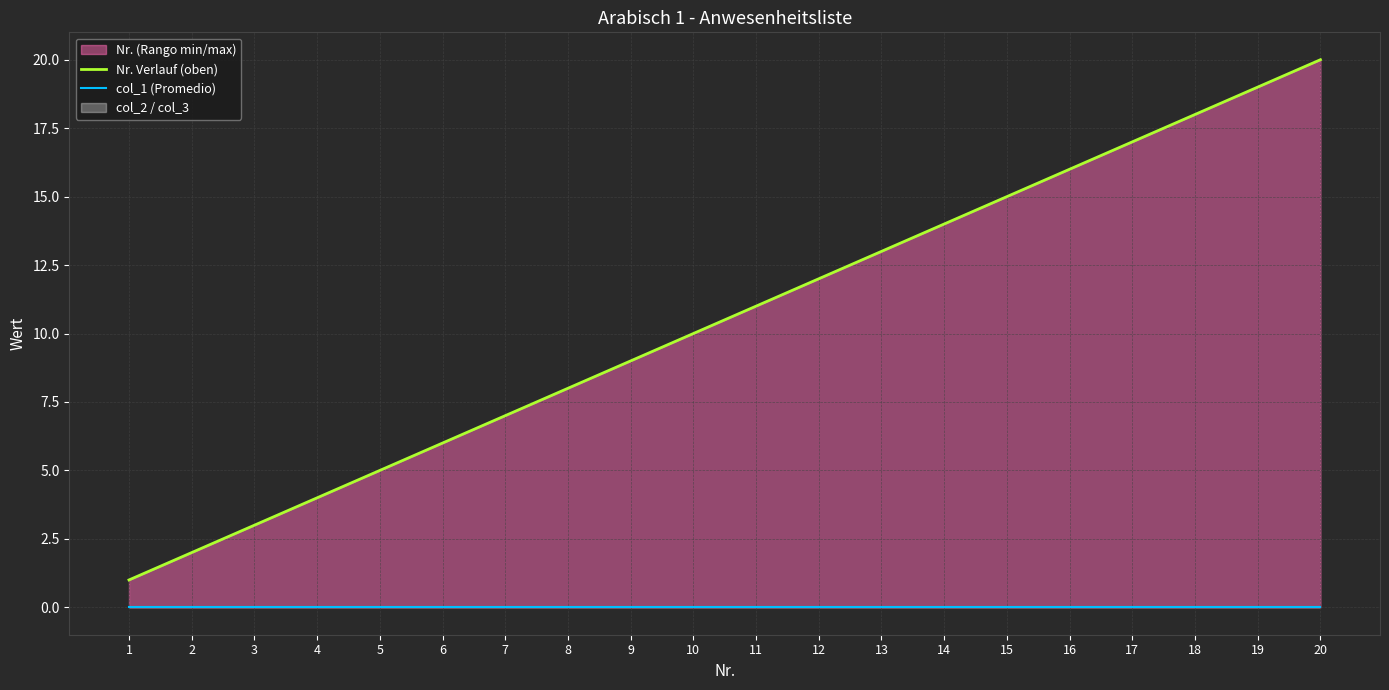

What is the greatest value displayed?

20